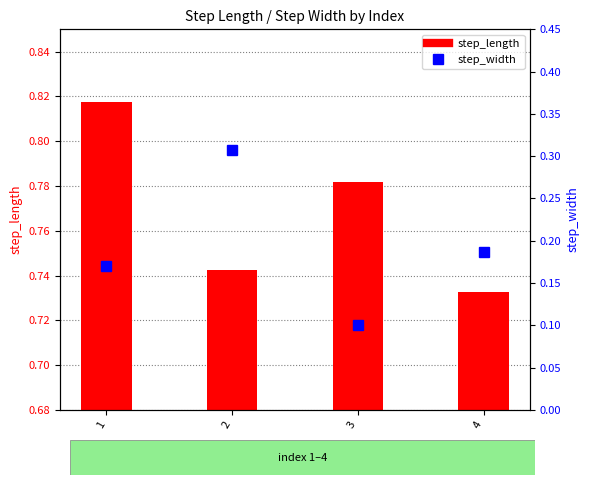

At 1, list the series in order from largest to smallest.

step_length, step_width